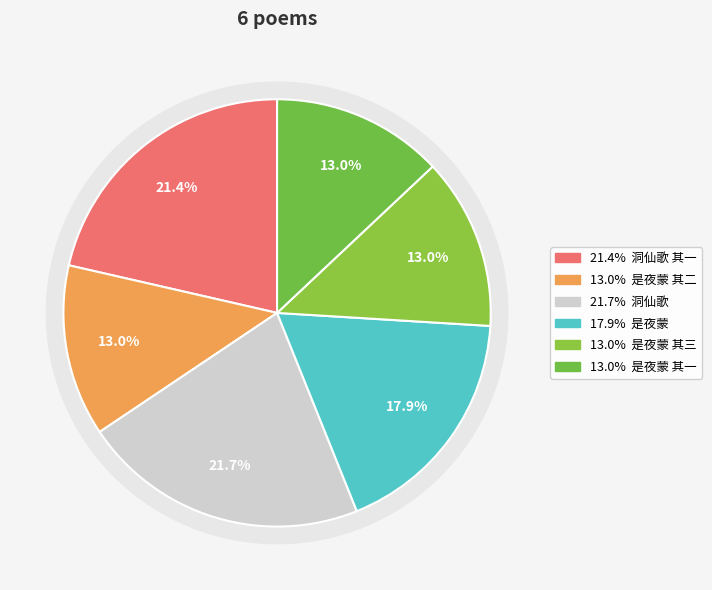

What is the largest slice in the pie chart?

洞仙歌 偶见丰台花谱中有山阴王眉子词三首，因用原韵，依调继声